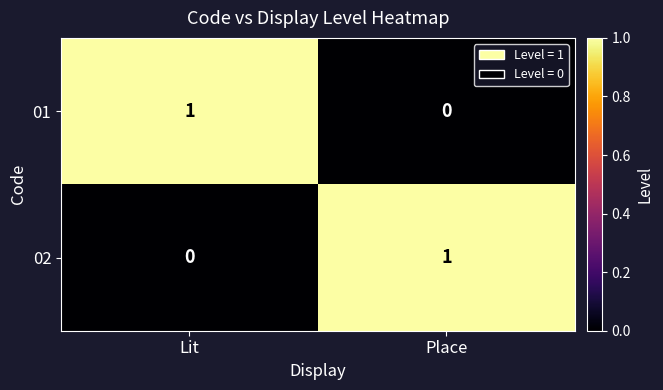

Reading right to left, list all the values displayed in this chart.

01: 0	1
02: 1	0